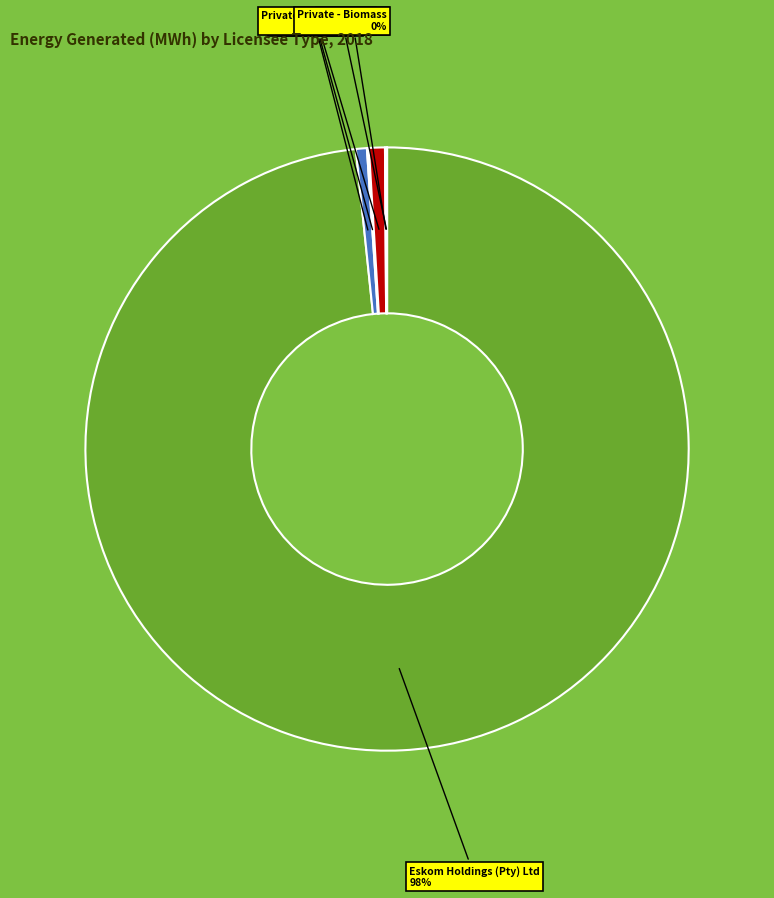

What percentage is the Eskom Holdings (Pty) Ltd slice, to the nearest percent?

98%